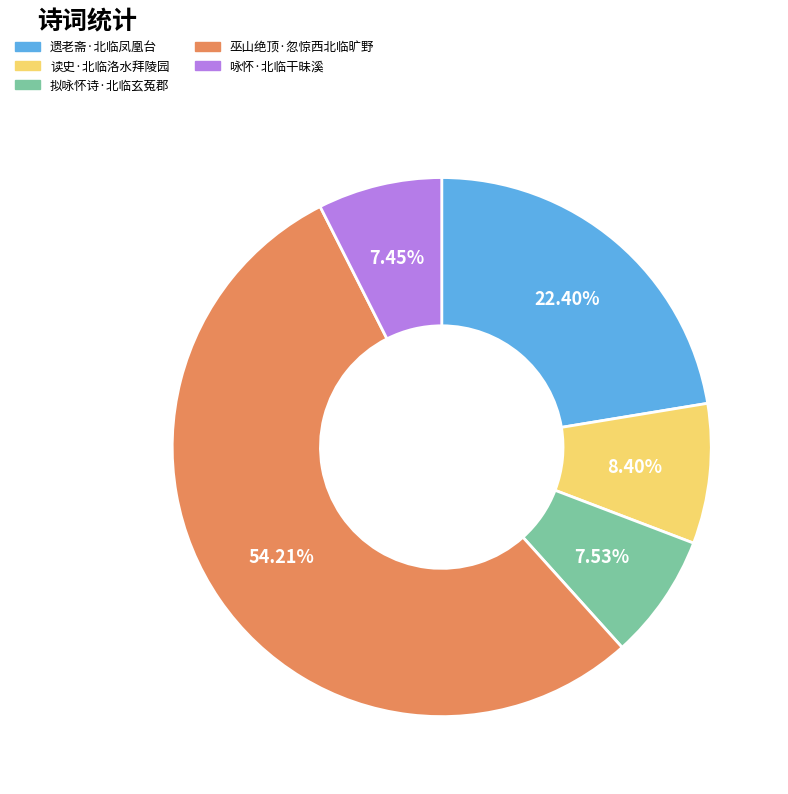

Is there any slice that represents more than half of the pie?

Yes